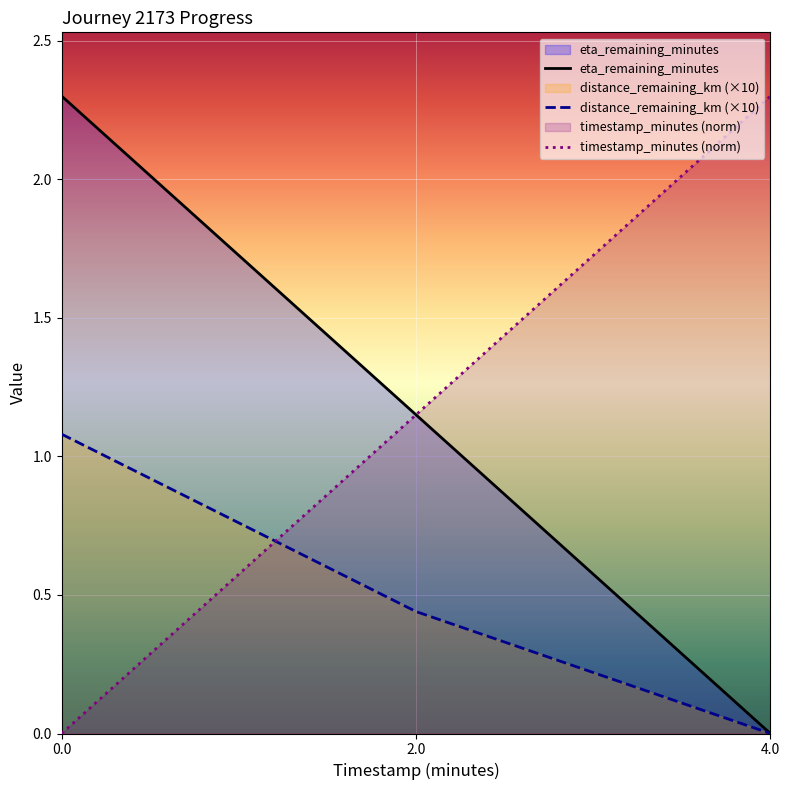

Reading left to right, extract all data points from this chart.

eta_remaining_minutes: 0.0=2.3	2.0=1.1	4.0=0.0
distance_remaining_km (×10): 0.0=1.1	2.0=0.4	4.0=0.0
timestamp_minutes (norm): 0.0=0.0	2.0=1.1	4.0=2.3